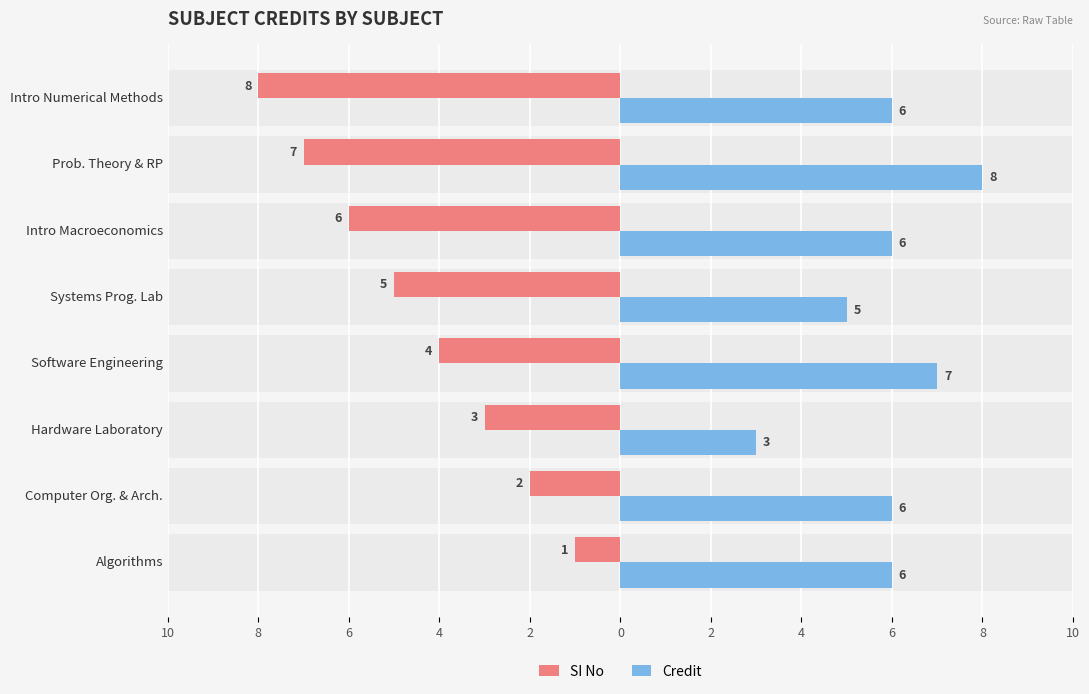

What is the total value across all series at Computer Org. & Arch.?

4